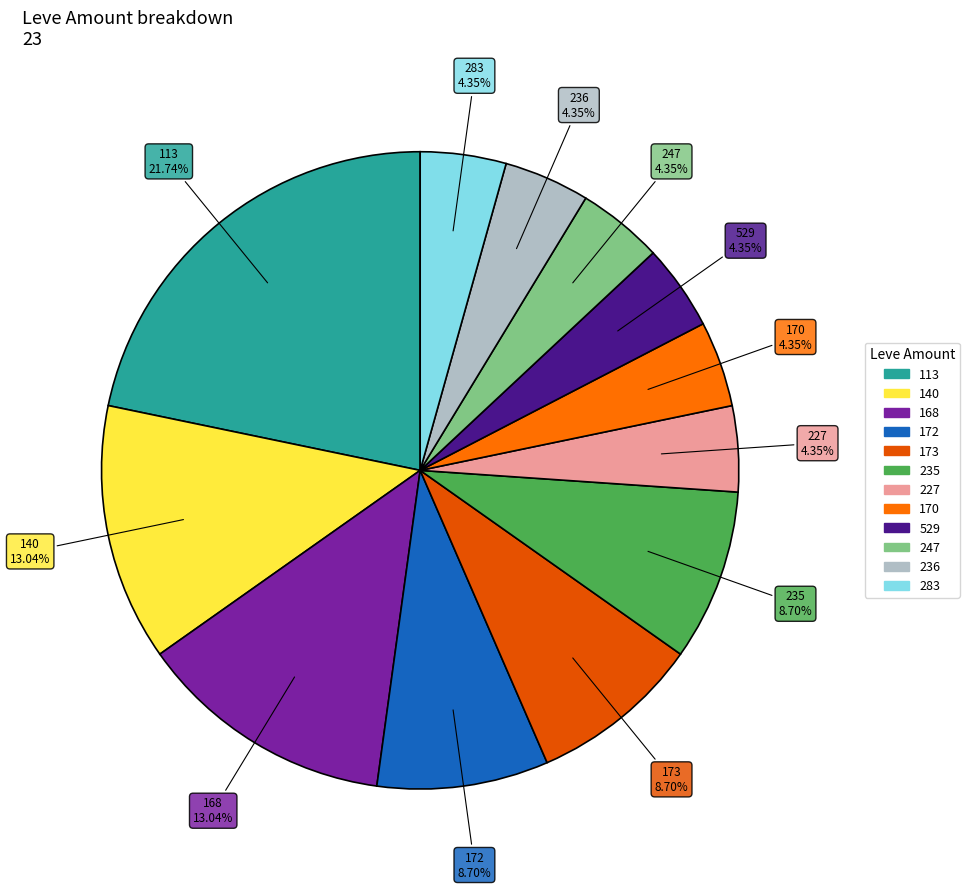

Count the number of slices in the pie.

12